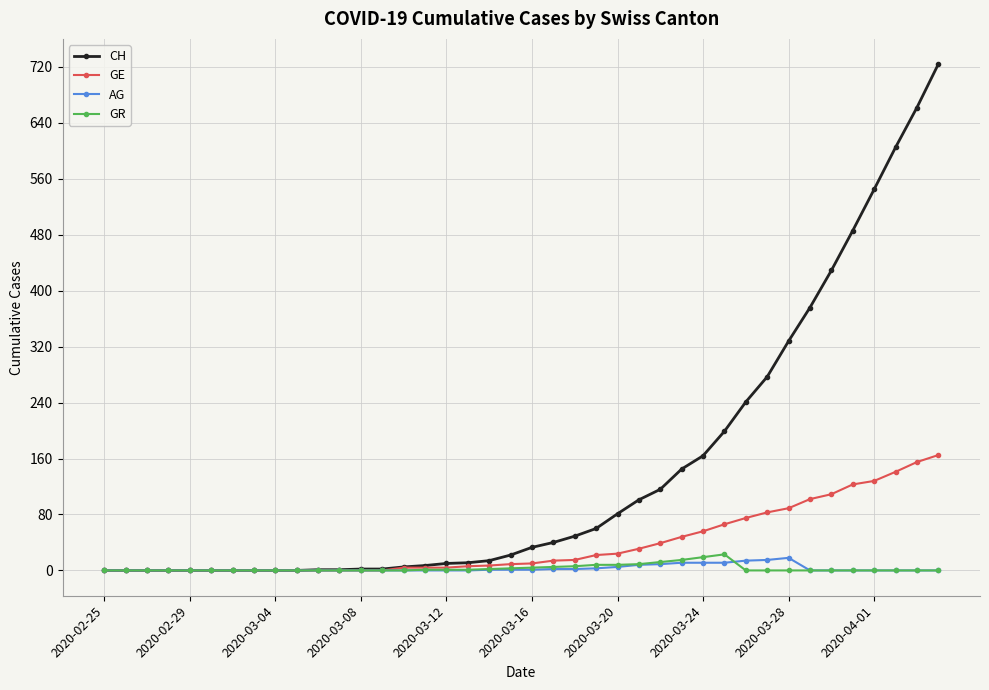

How many lines are shown in the chart?

4